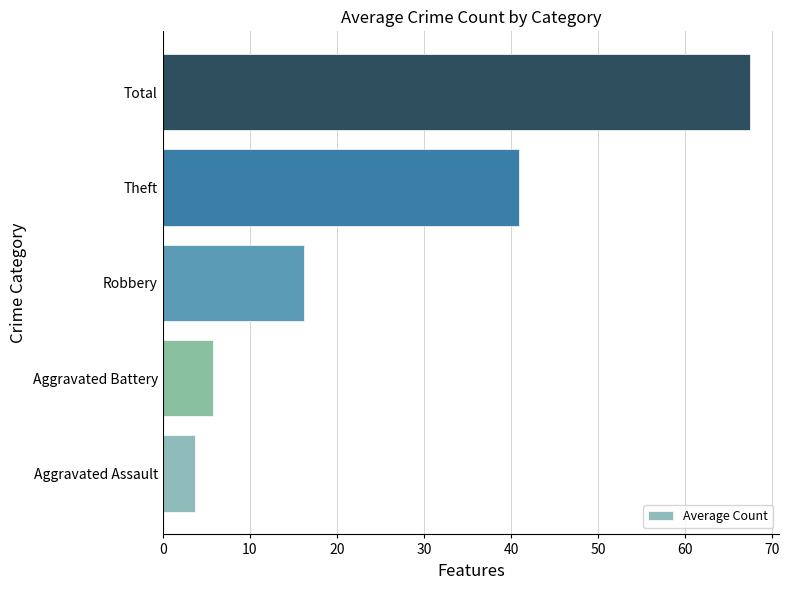

True or false: the data shows 40.9 at Theft.

True